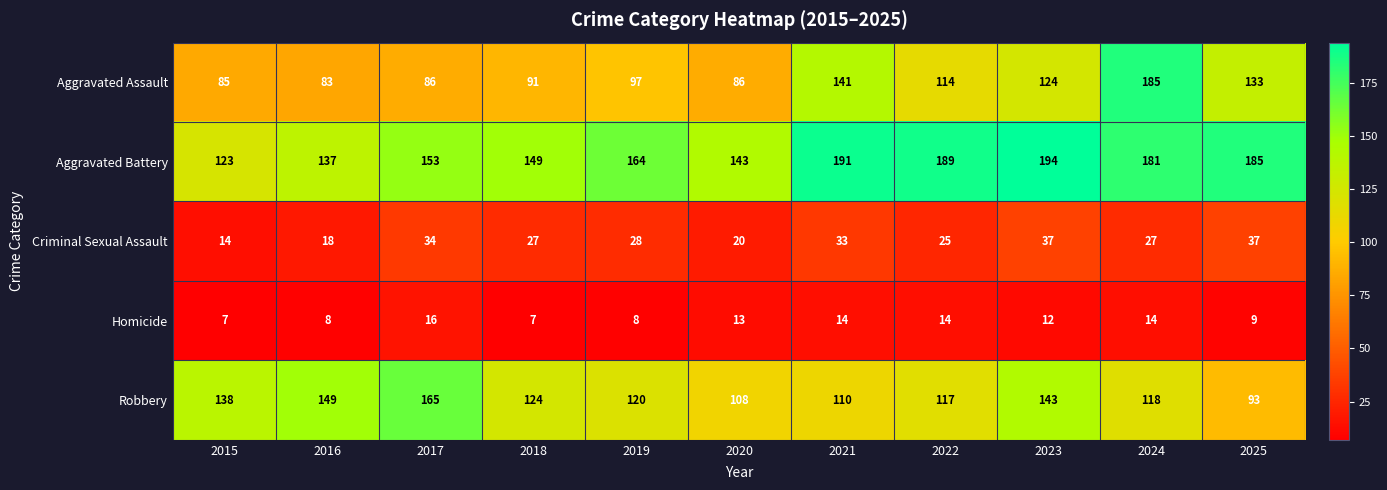

Which series changed the most between 2017 and 2025?

Robbery